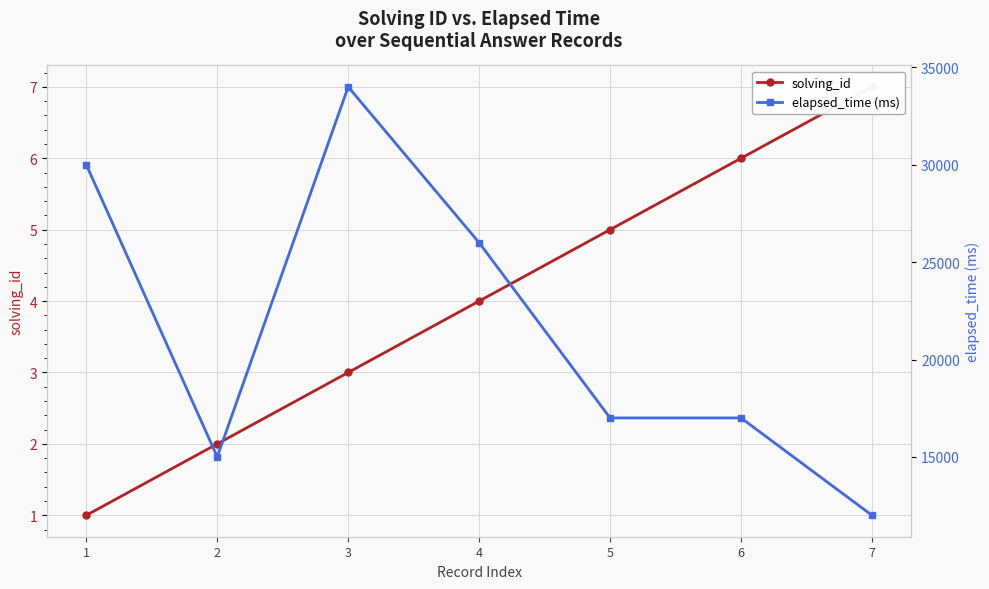

What is the total value across all series at 6?

17006